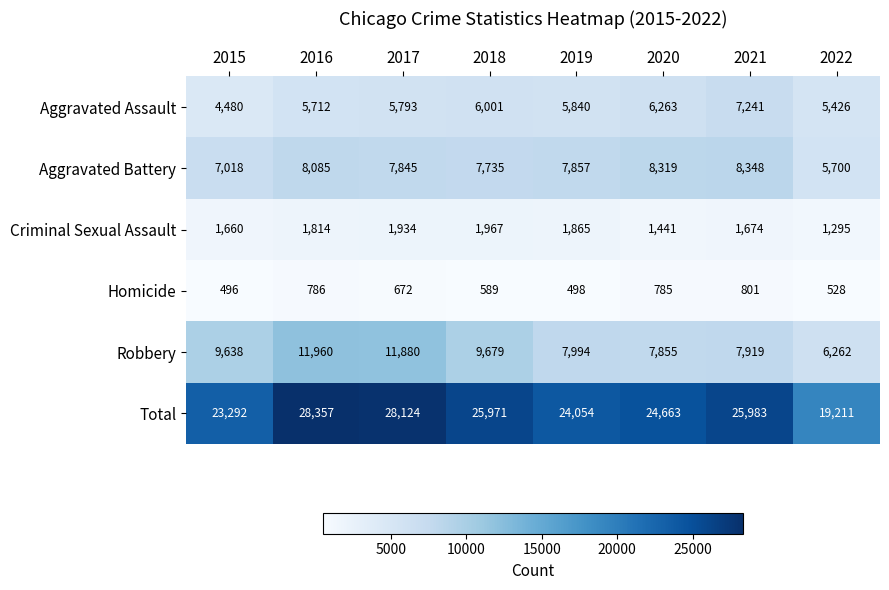

What is the greatest value displayed?

28357